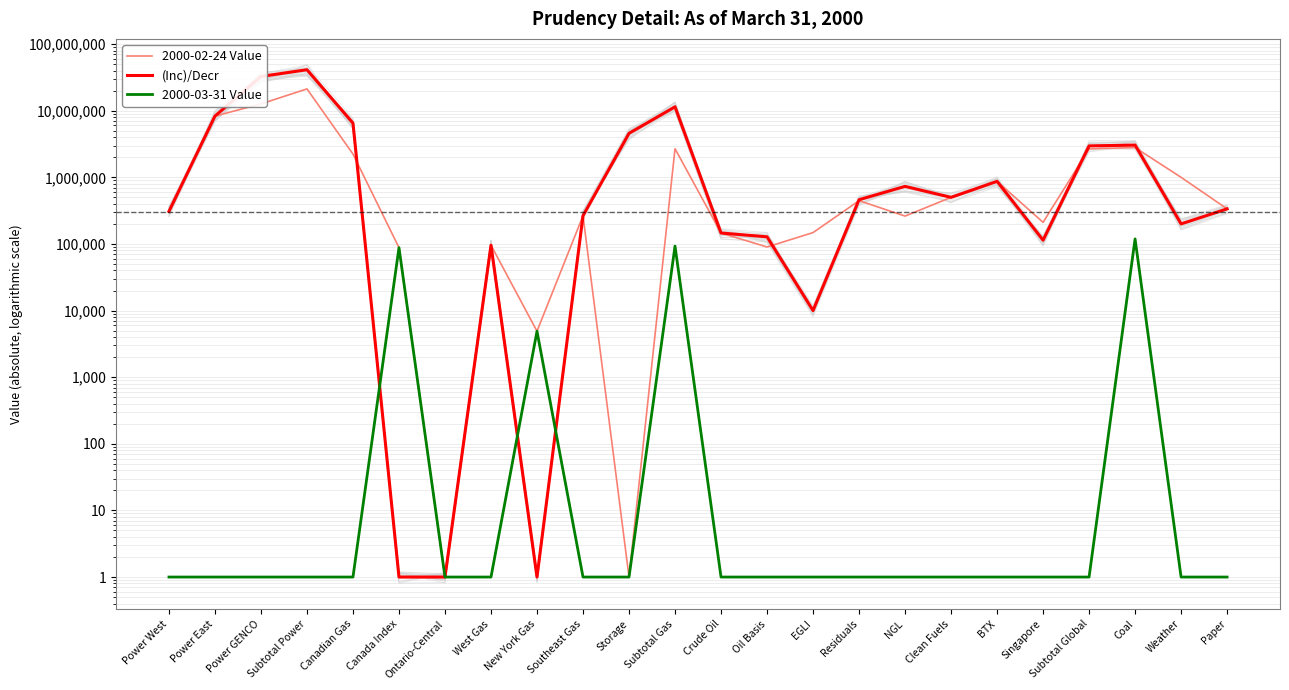

What is the label of the 3rd point from the right?

Coal